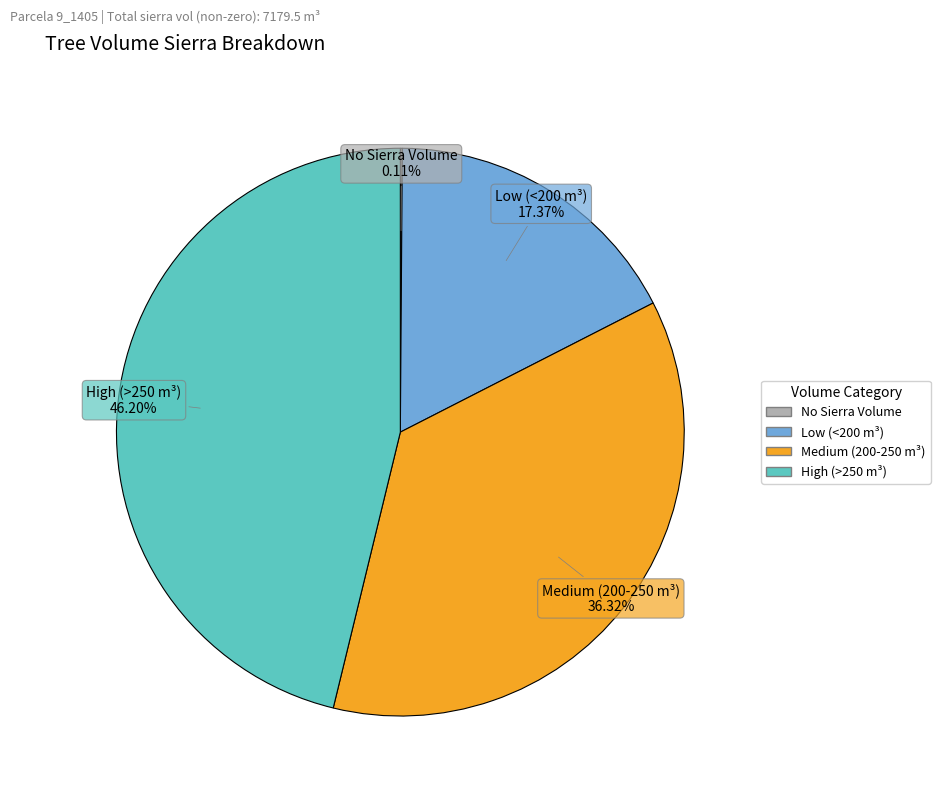

Is there any slice that represents more than half of the pie?

No